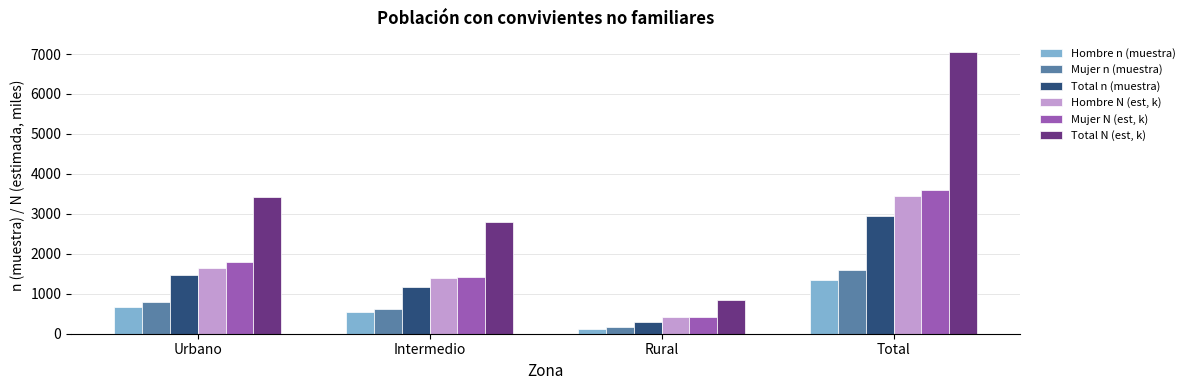

What is the label of the 3rd bar from the right?

Intermedio